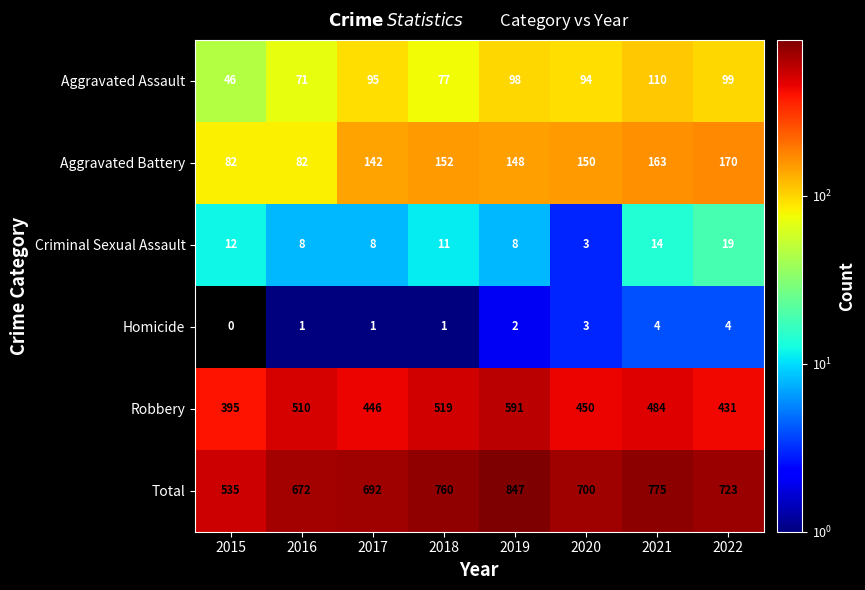

Which series changed the most between 2016 and 2021?

Total